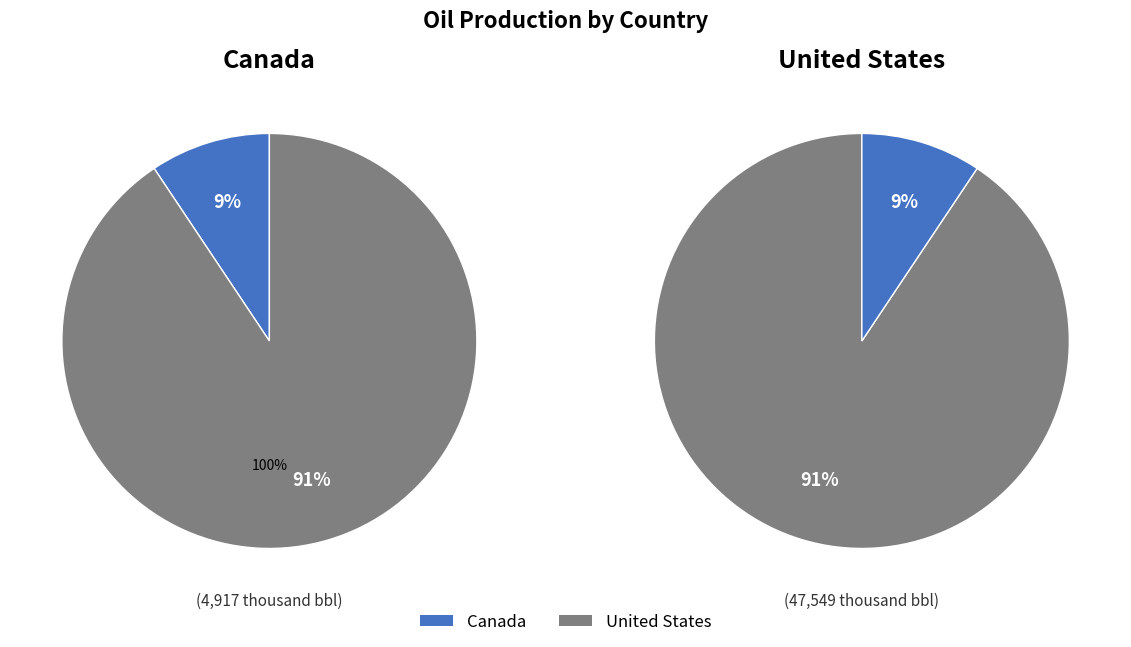

Count the number of slices in the pie.

4